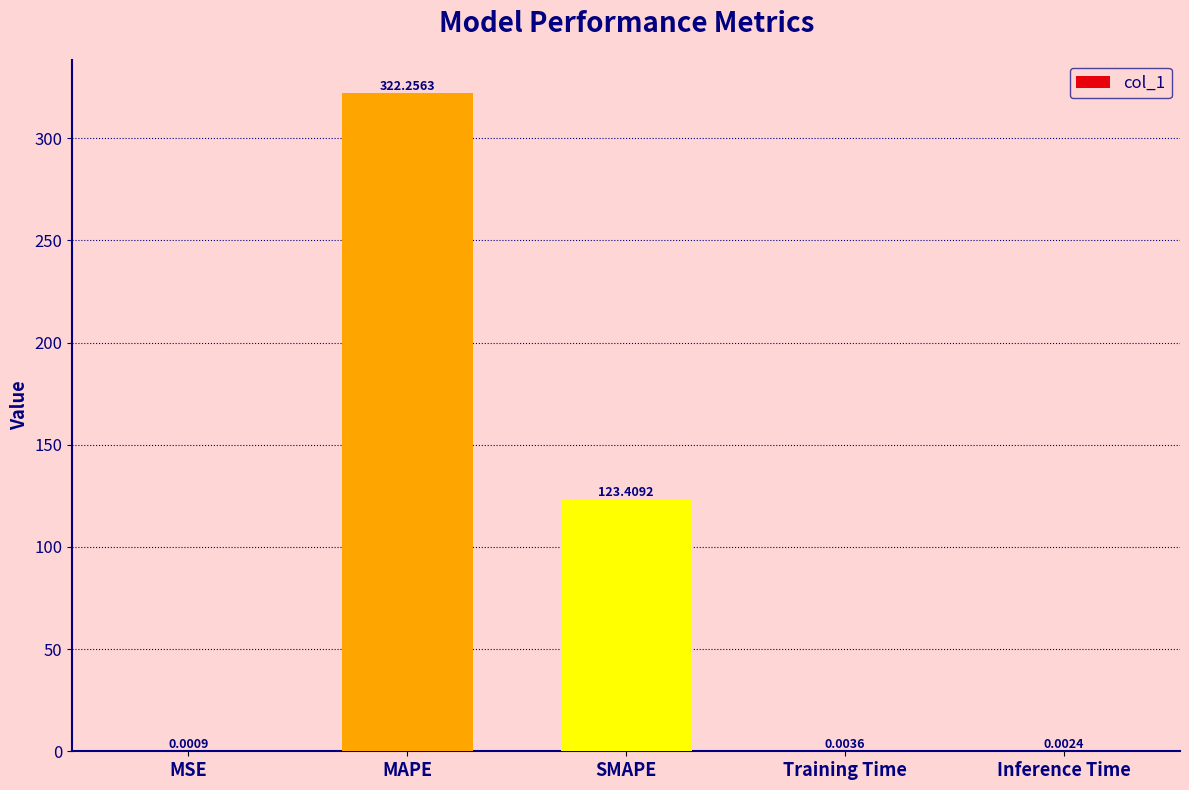

Which has a higher value, MSE or Inference Time?

Inference Time